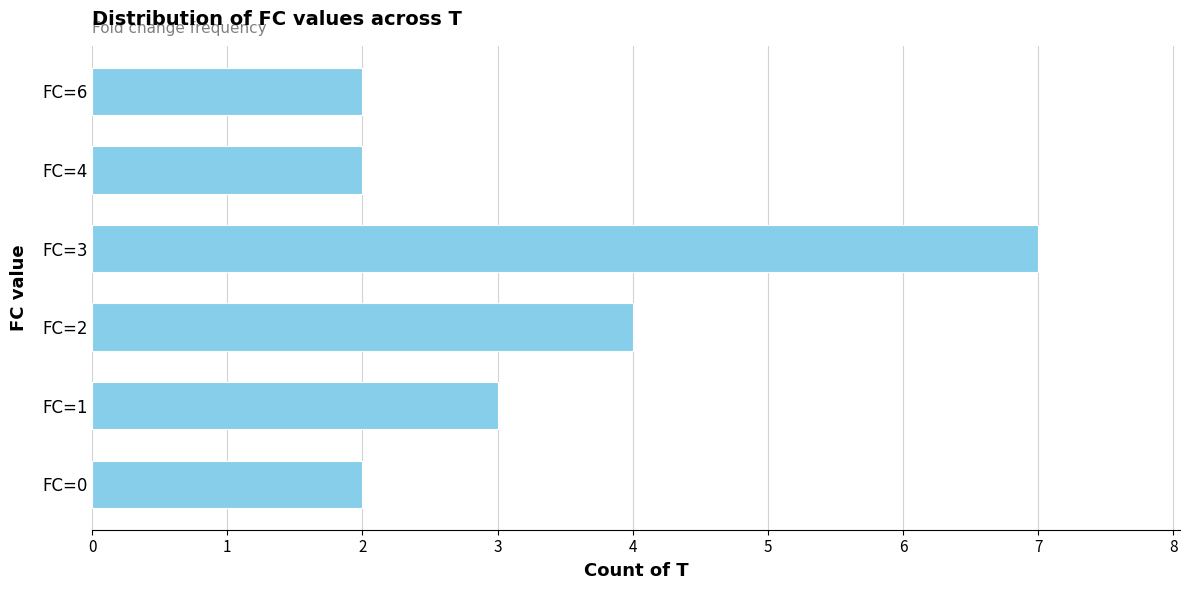

Reading bottom to top, transcribe all the data shown in this chart.

FC=0=2	FC=1=3	FC=2=4	FC=3=7	FC=4=2	FC=6=2